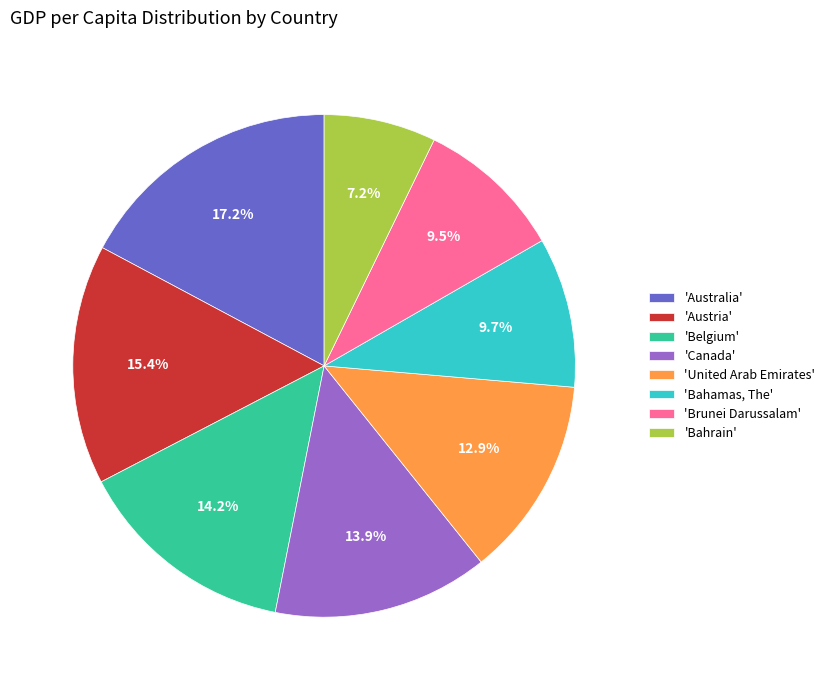

Rank the categories by value from highest to lowest.

'Australia', 'Austria', 'Belgium', 'Canada', 'United Arab Emirates', 'Bahamas, The', 'Brunei Darussalam', 'Bahrain'